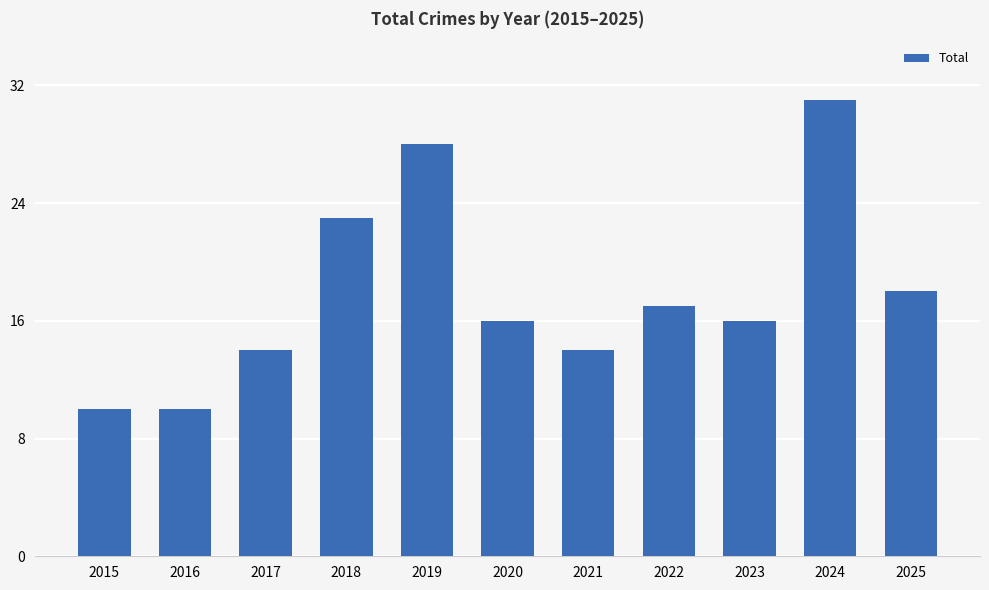

Where is the data nearest to the value 20?

2025